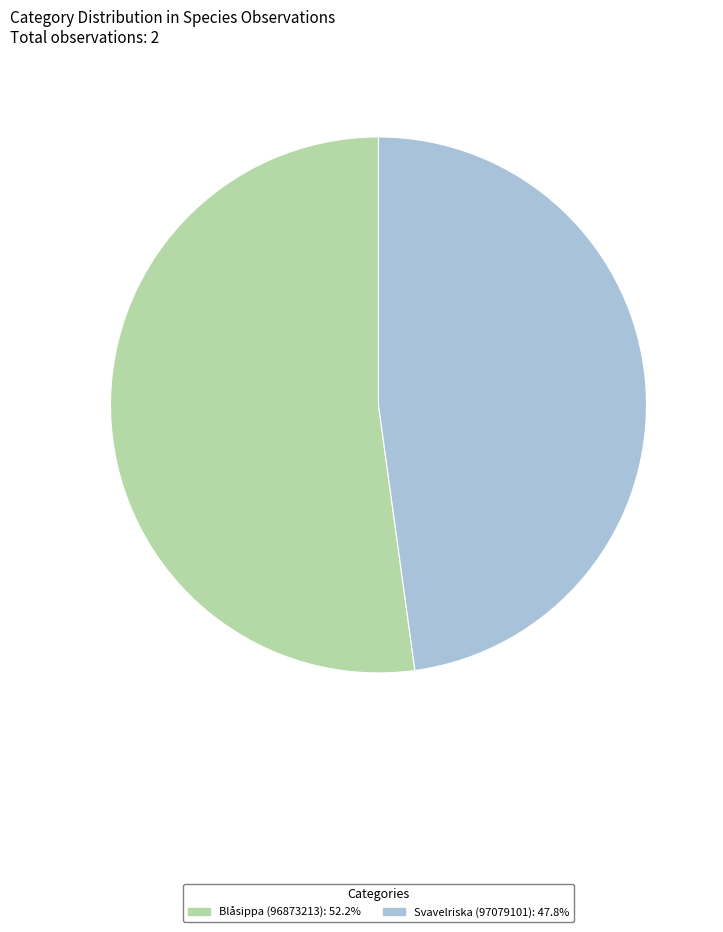

Rank the categories by value from lowest to highest.

Svavelriska (97079101), Blåsippa (96873213)